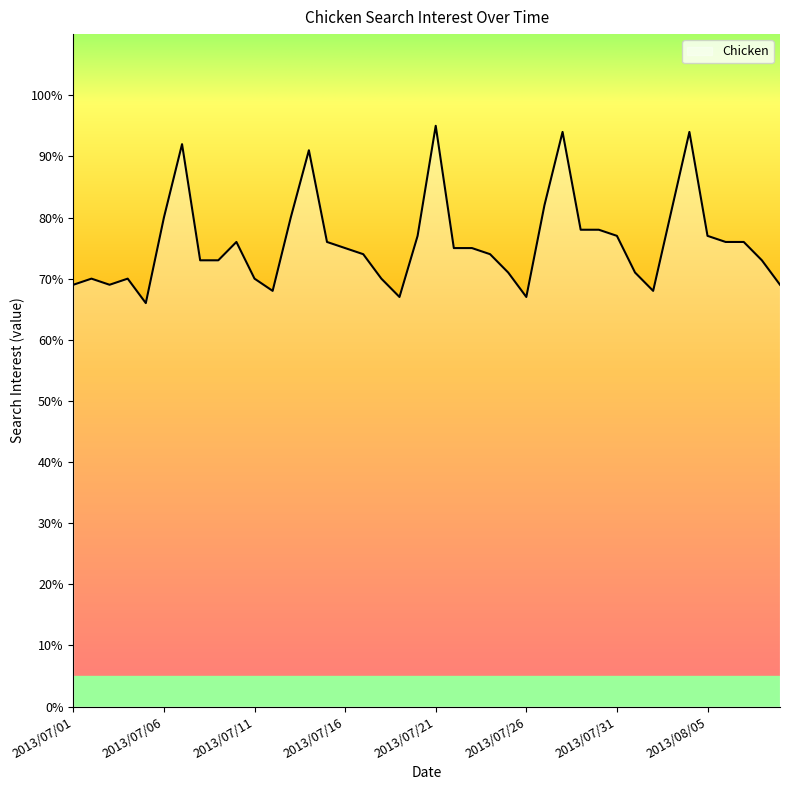

What is the difference between the maximum and minimum values?

29